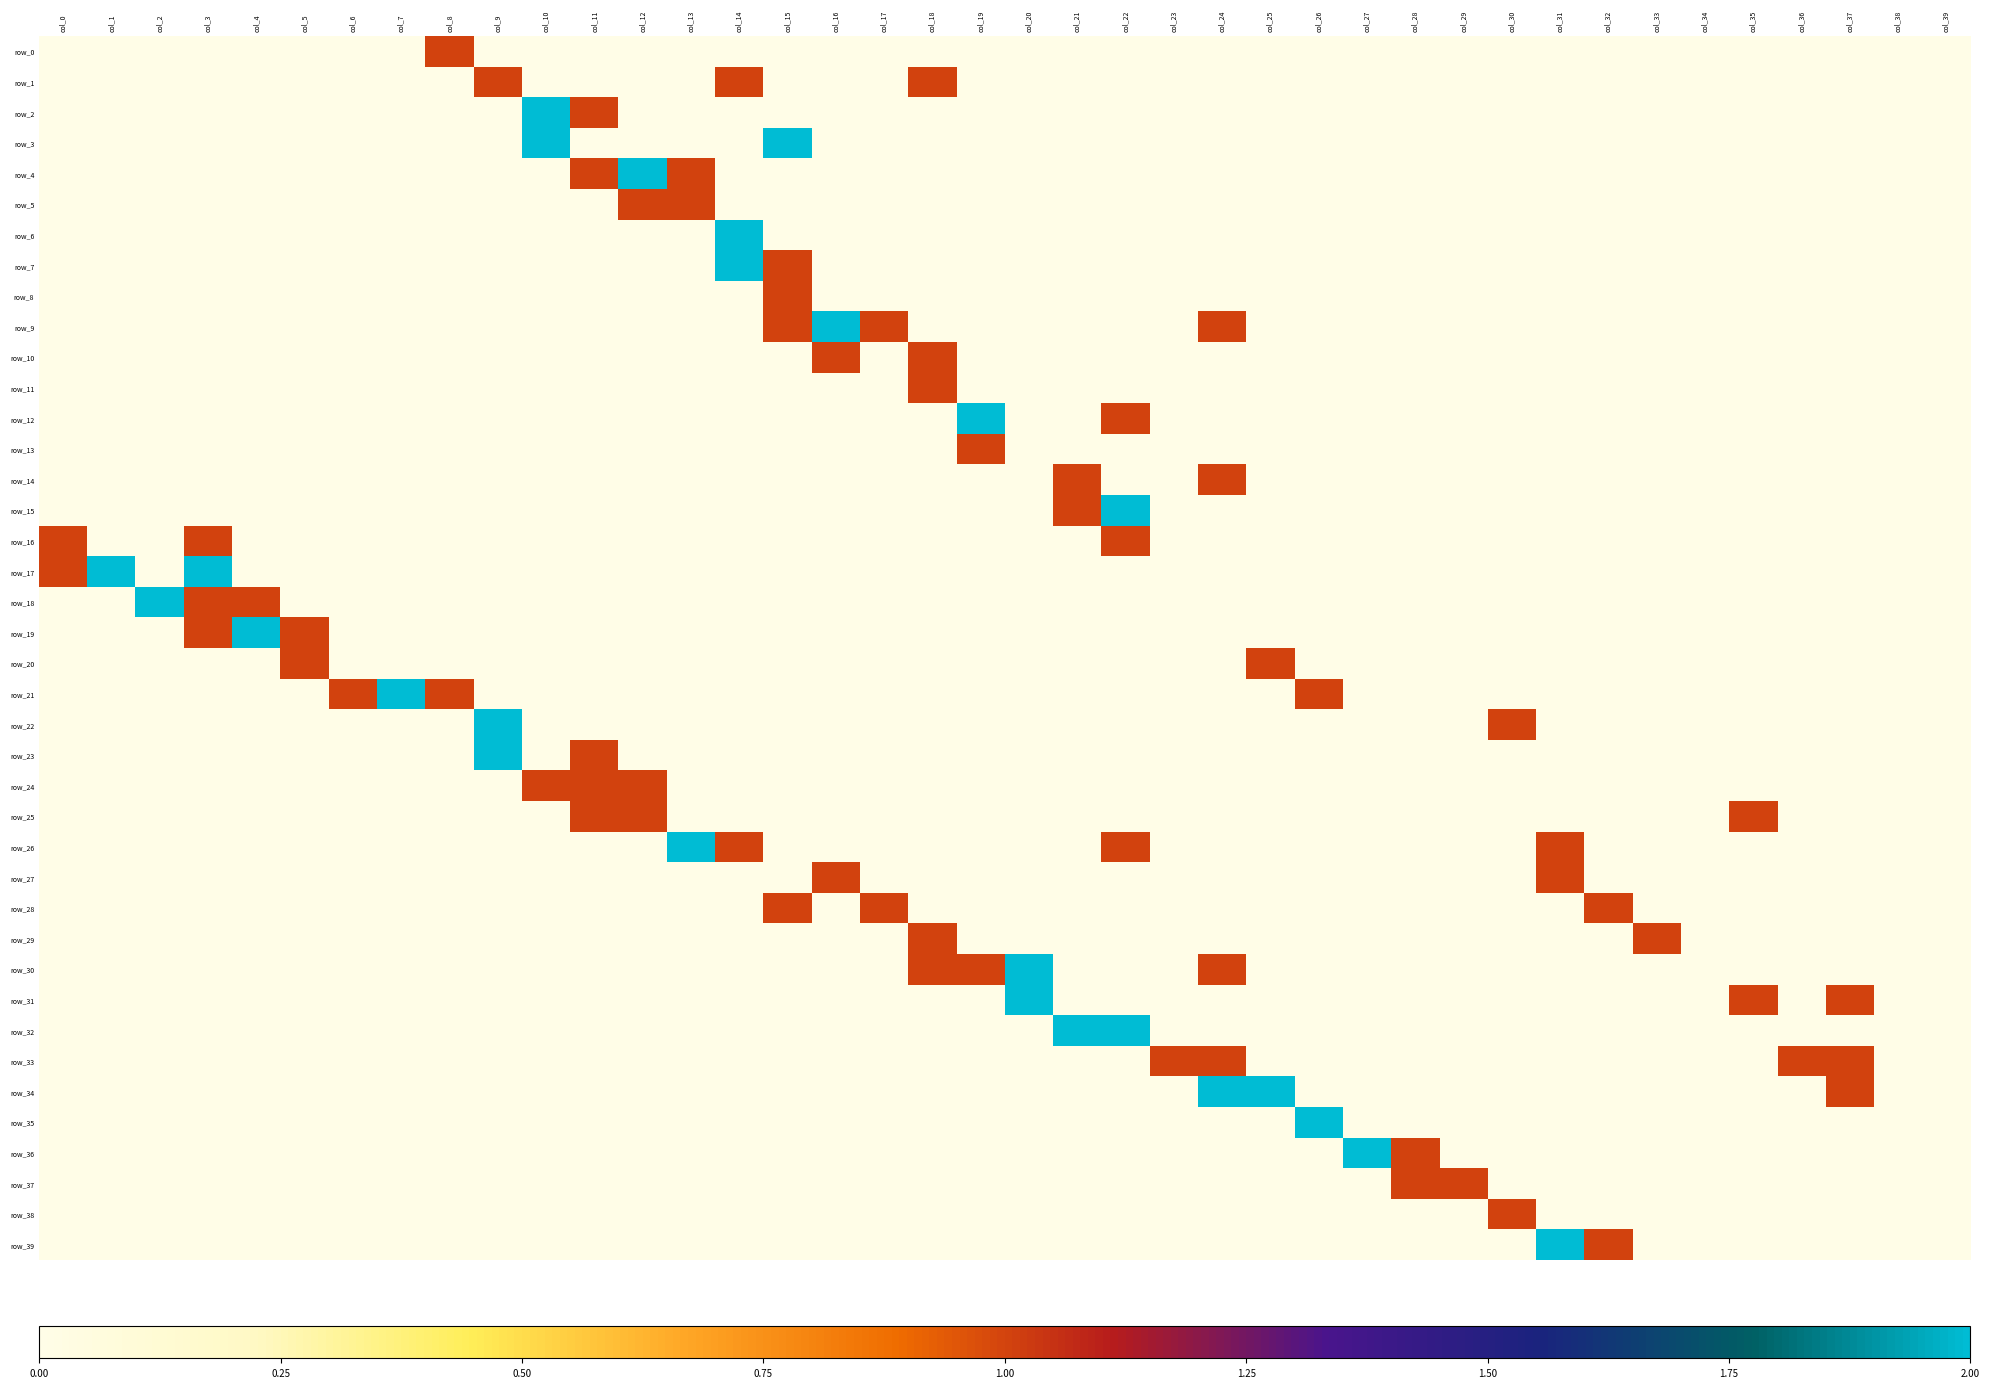

At col_4, list the series in order from largest to smallest.

row_19, row_18, row_0, row_1, row_2, row_3, row_4, row_5, row_6, row_7, row_8, row_9, row_10, row_11, row_12, row_13, row_14, row_15, row_16, row_17, row_20, row_21, row_22, row_23, row_24, row_25, row_26, row_27, row_28, row_29, row_30, row_31, row_32, row_33, row_34, row_35, row_36, row_37, row_38, row_39